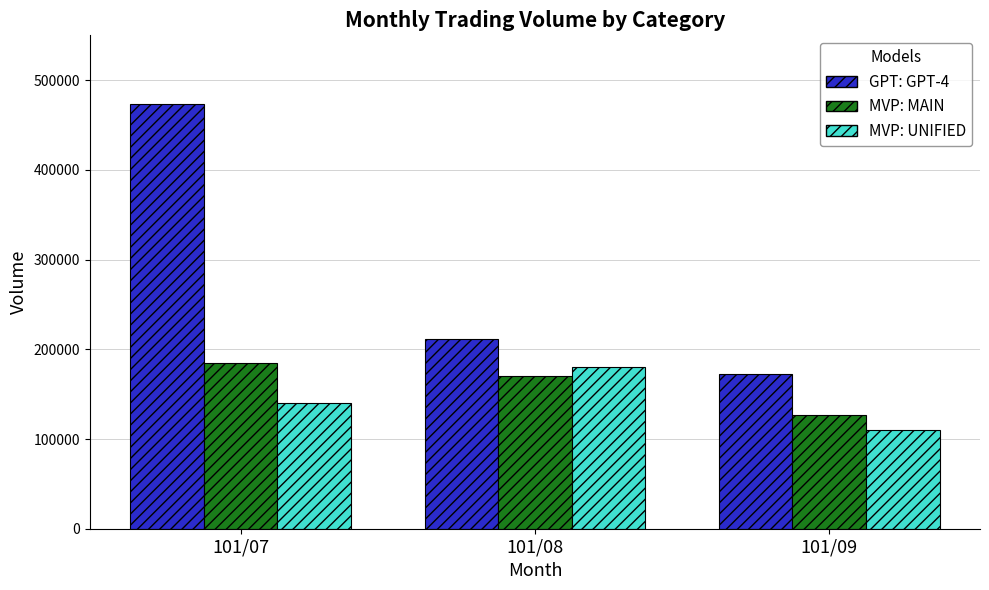

What is the highest value of the MVP: MAIN series?

185000